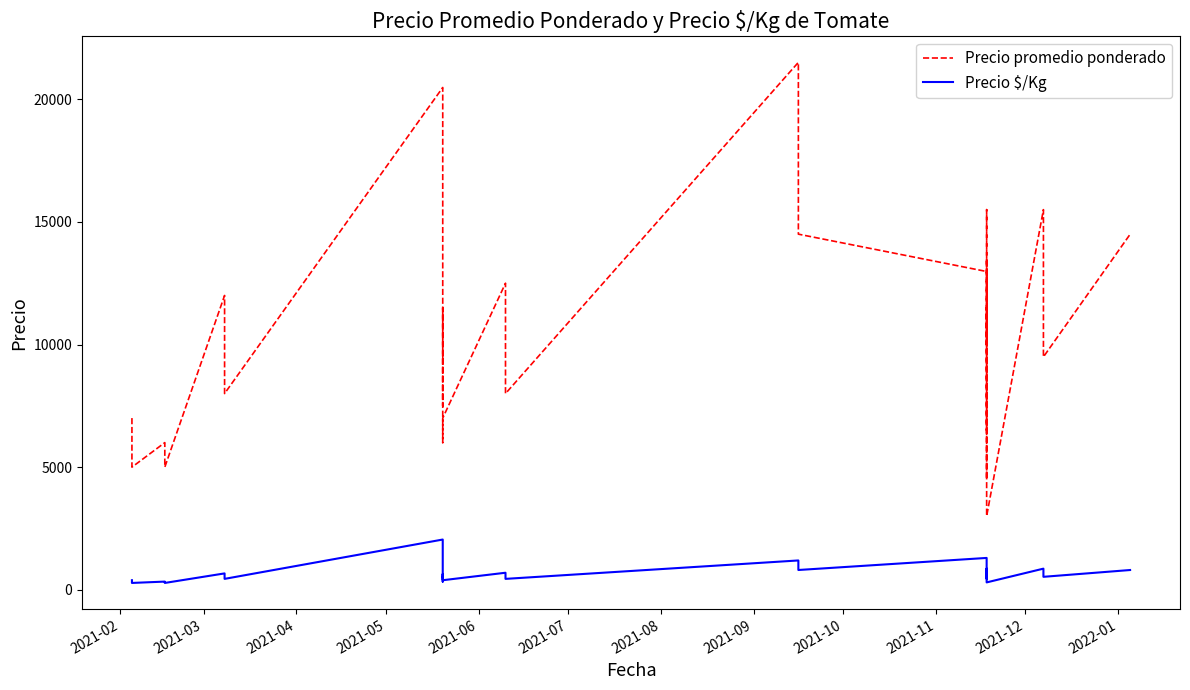

What is the difference between the second highest and second lowest values in the Precio $/Kg series?

1020